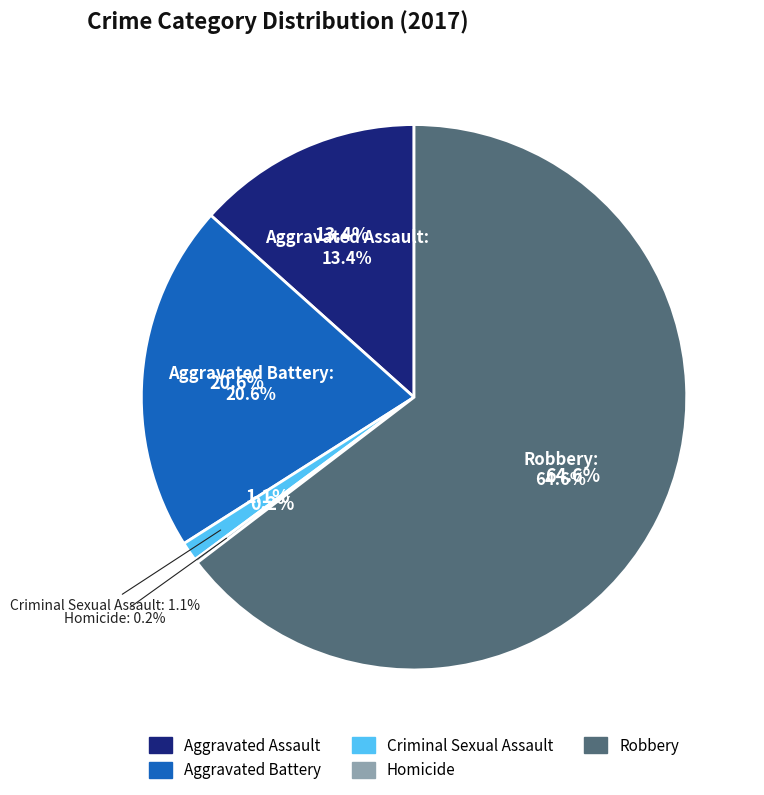

Which category accounts for the majority?

Robbery